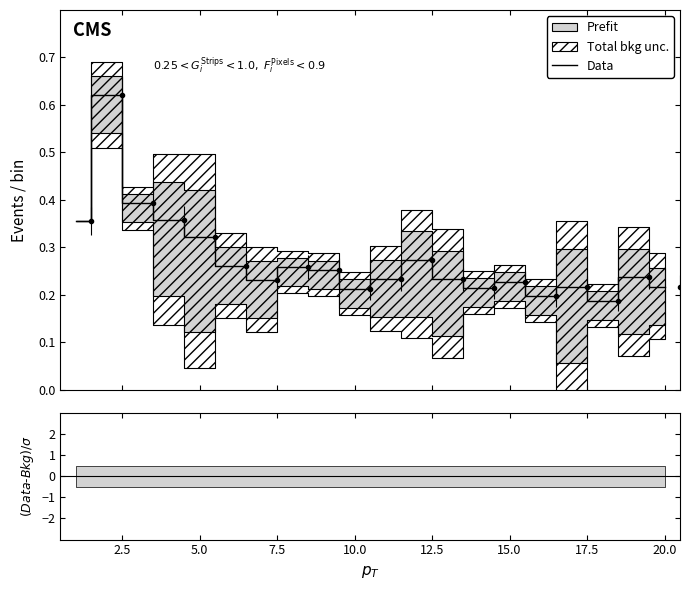

The chart shows a value of 0.3 at 17. True or false?

False